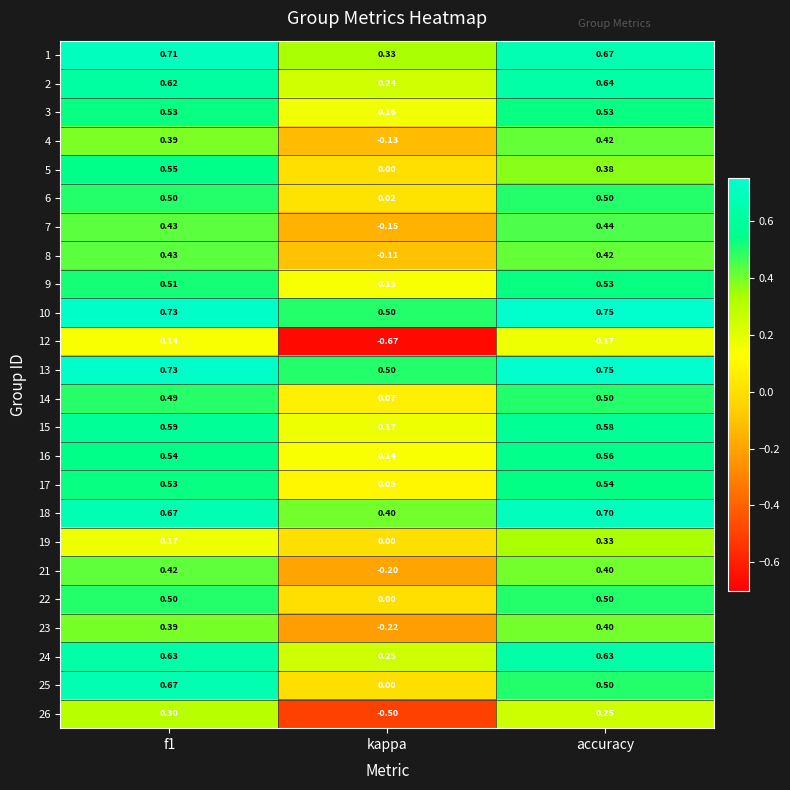

Which label corresponds to the largest value in the chart?

accuracy